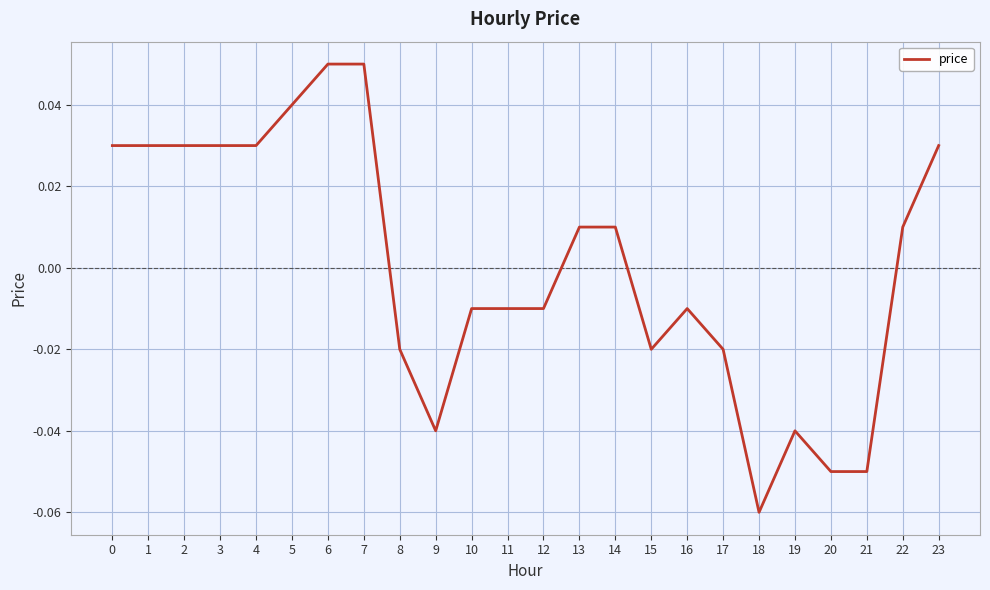

Which has a higher value, 6 or 18?

6